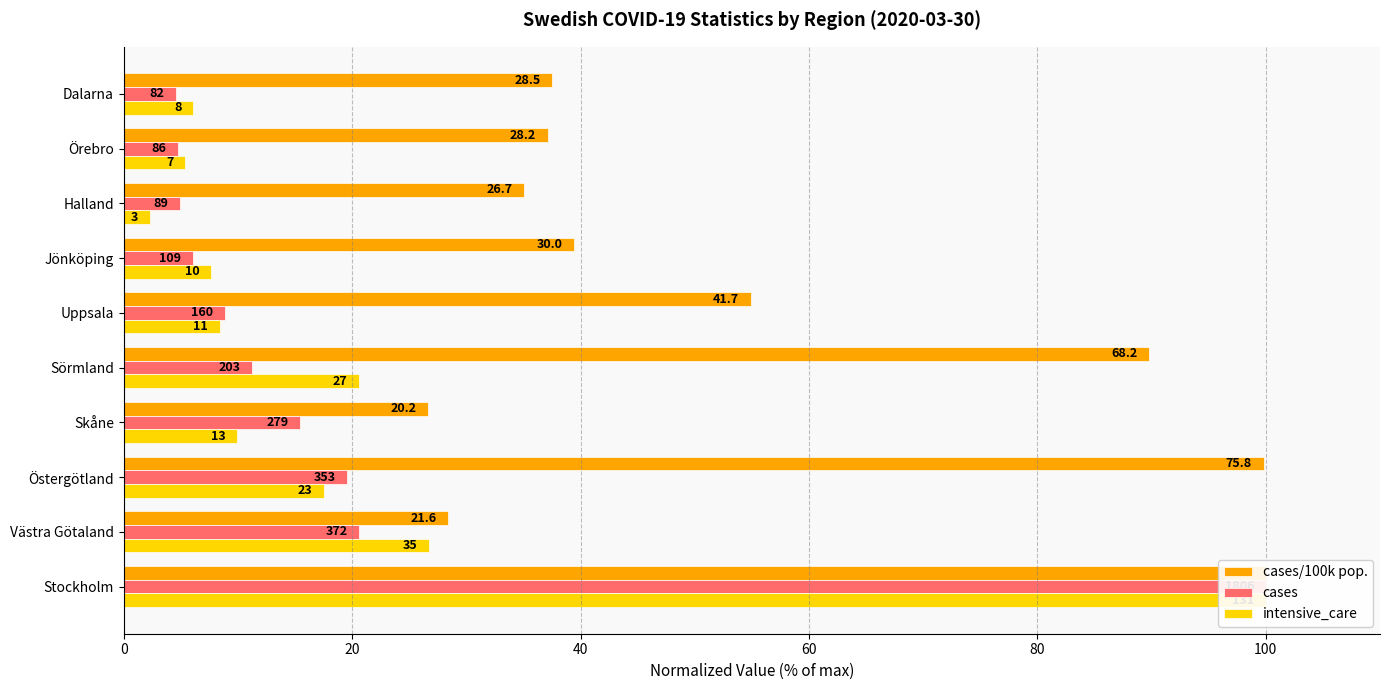

How many data points in cases are less than 11?

5